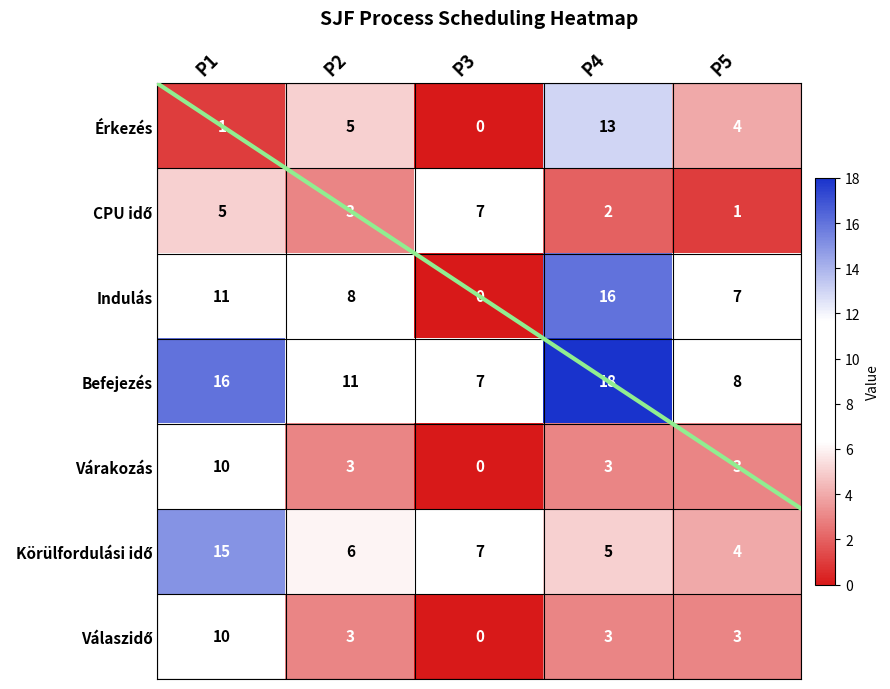

How many values in Válaszidő are above zero?

4